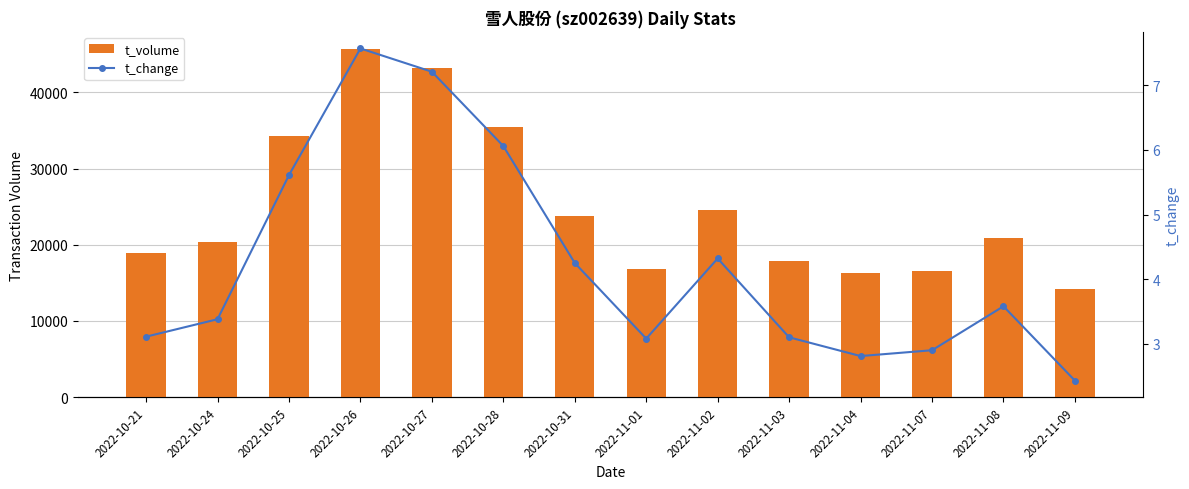

Between 2022-10-28 and 2022-11-03, which is larger?

2022-10-28